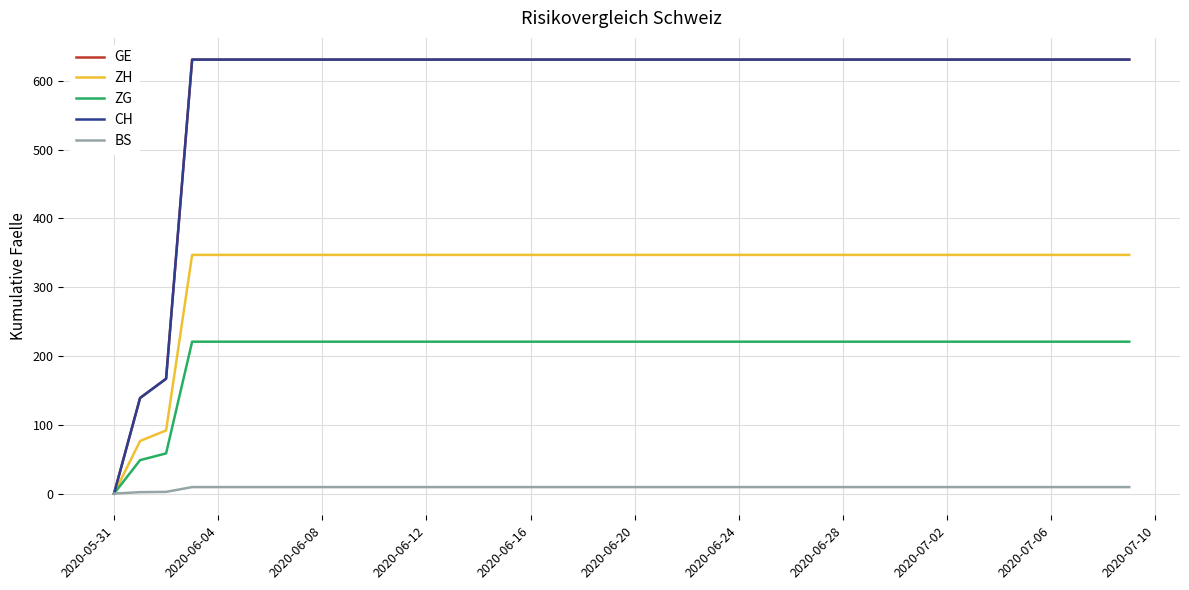

Which category has the highest value across all series?

2020-06-12